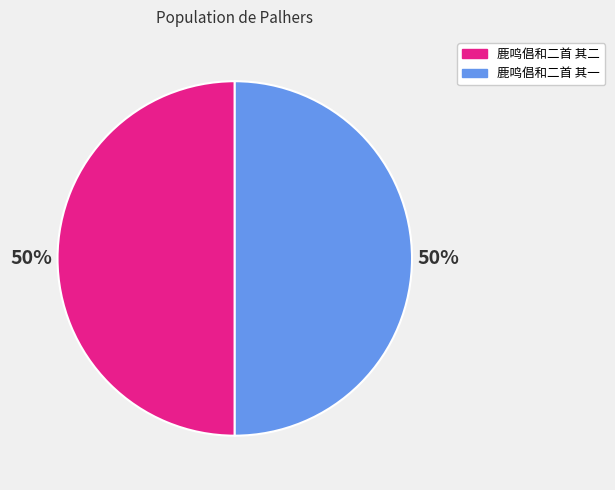

What percentage is the 鹿鸣倡和二首 其二 slice, to the nearest percent?

50%